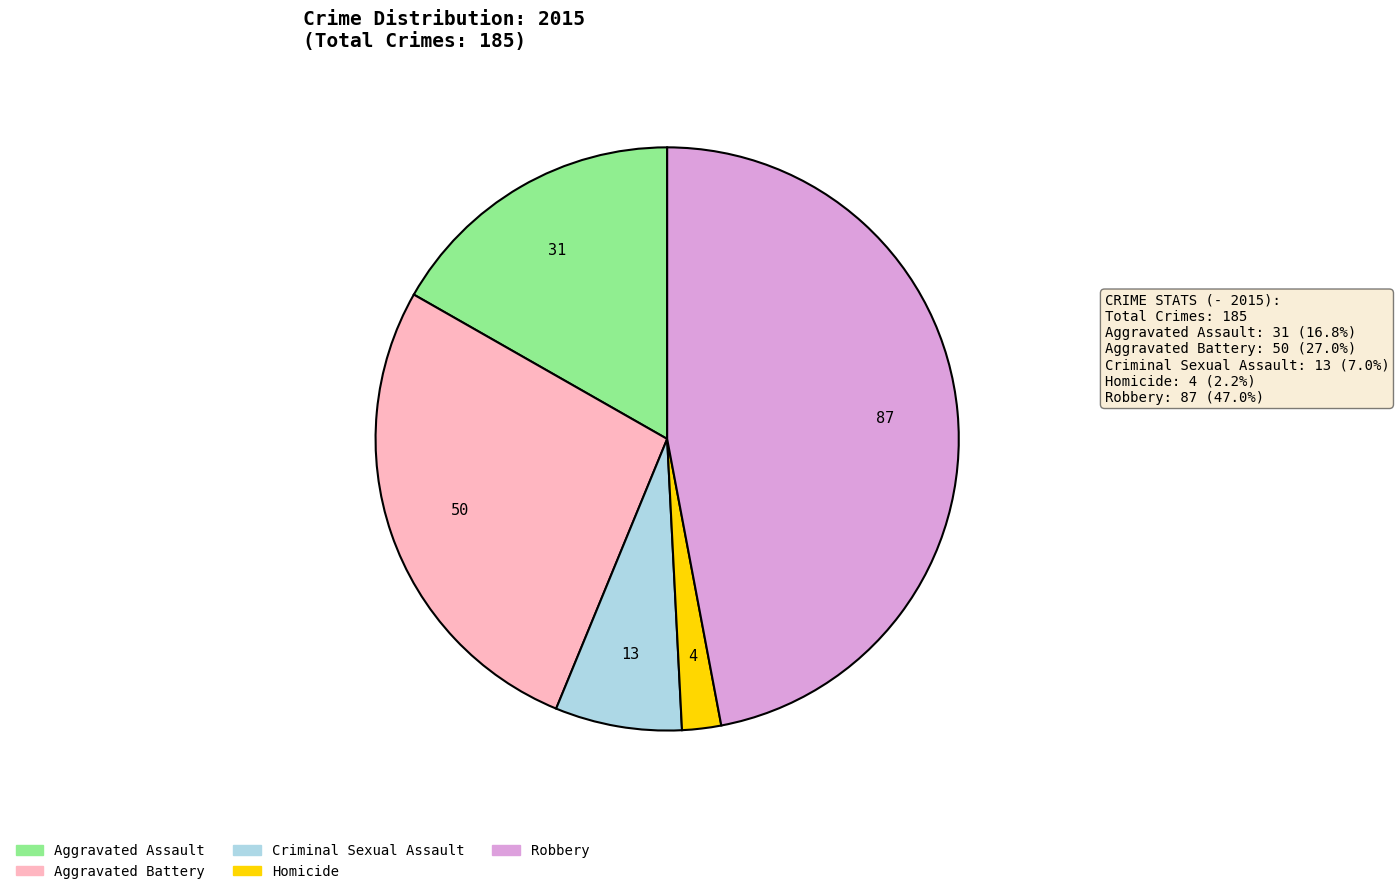

Which slice is the smallest?

Homicide